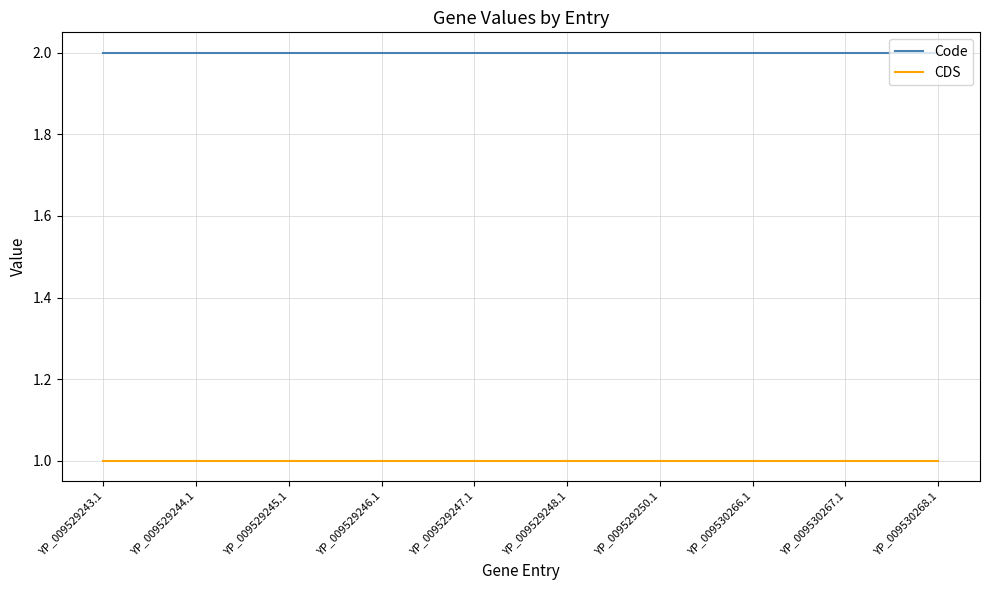

What is the total value across all series at YP_009529250.1?

3